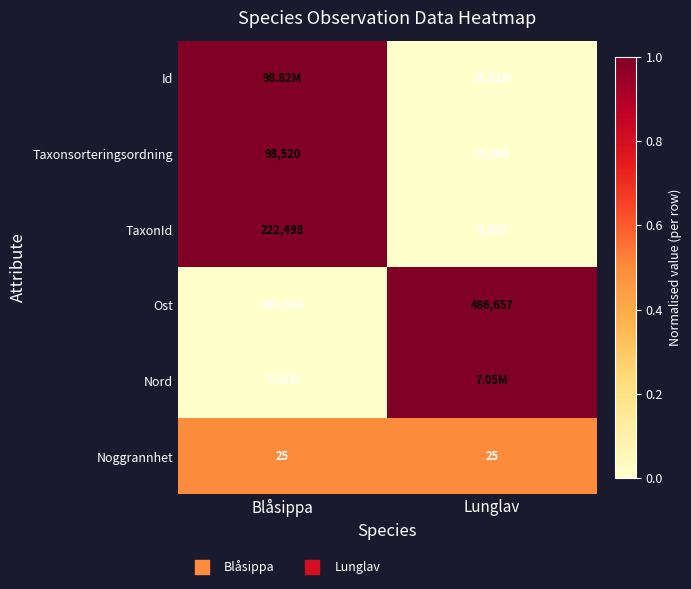

Rank the series at Lunglav from lowest to highest value.

Id, Taxonsorteringsordning, TaxonId, Noggrannhet, Ost, Nord